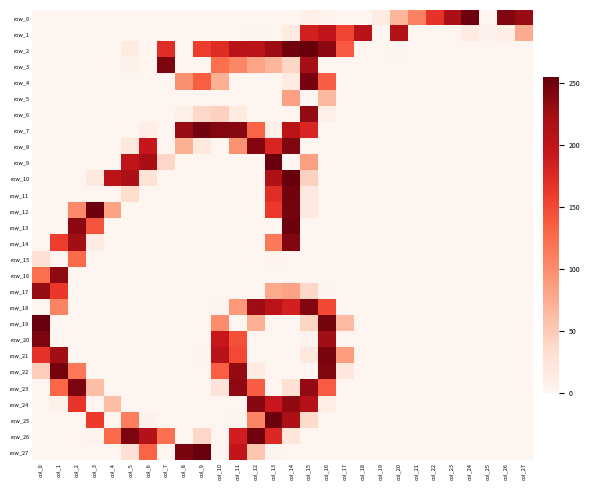

What is the difference between the maximum and minimum values in the row_19 series?

255